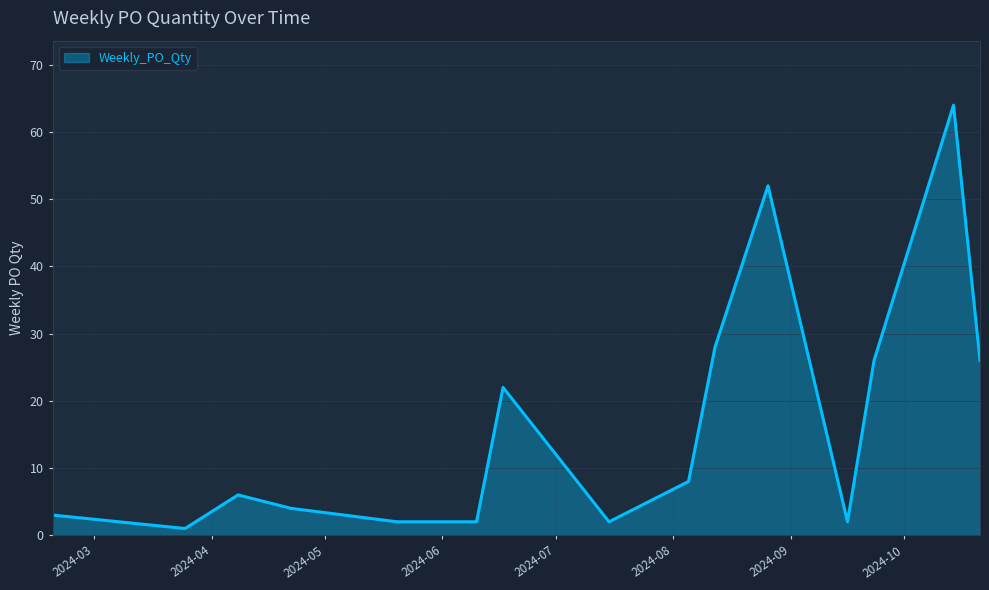

What is the greatest value displayed?

64